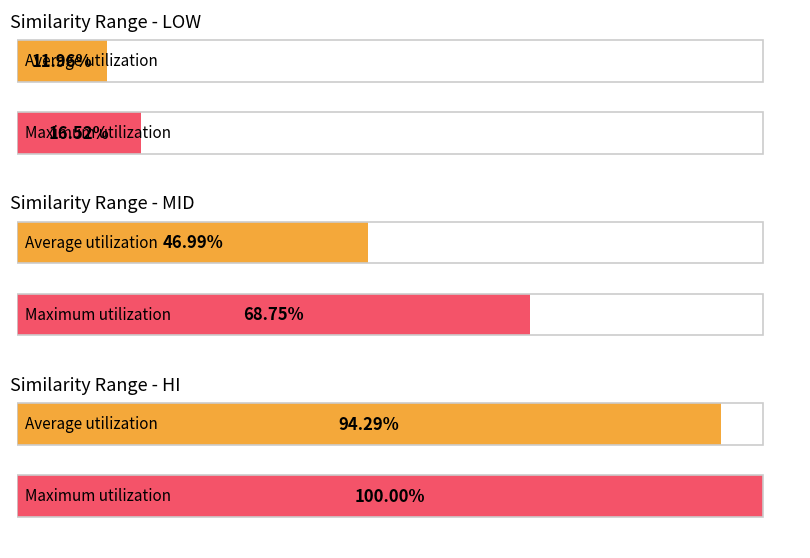

The value of hi at mid is 1.0. True or false?

True